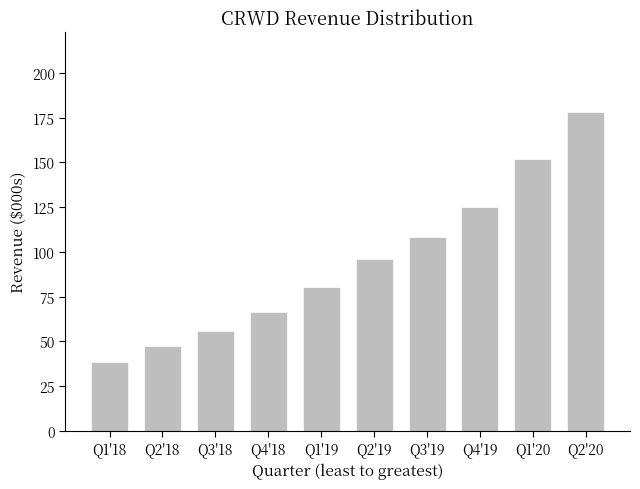

Which label corresponds to the smallest value in the chart?

Q1'18